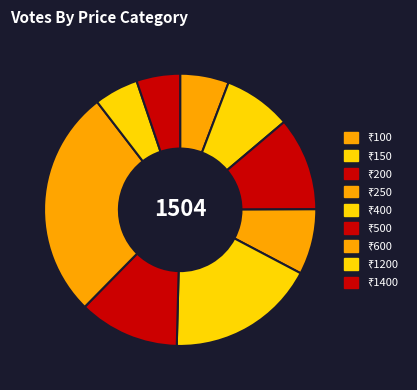

Which slice is the smallest?

1400